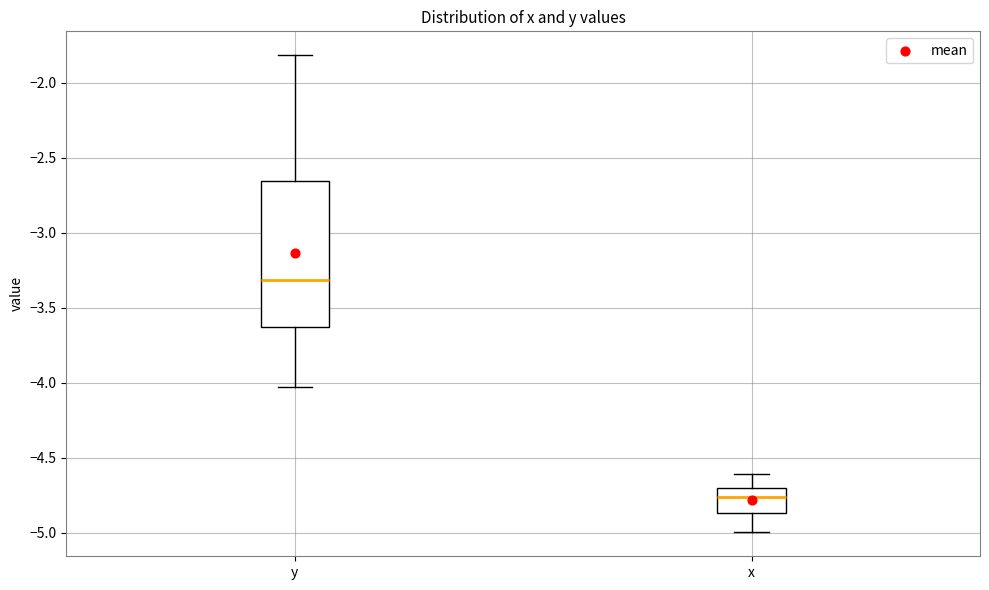

Which box's median line is the highest?

y